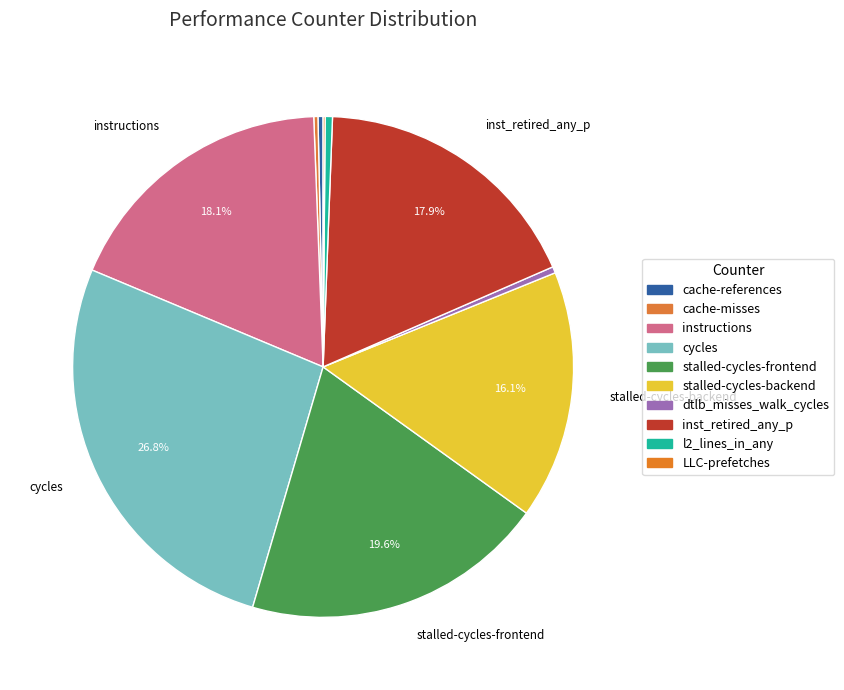

How many slices are in this pie chart?

10